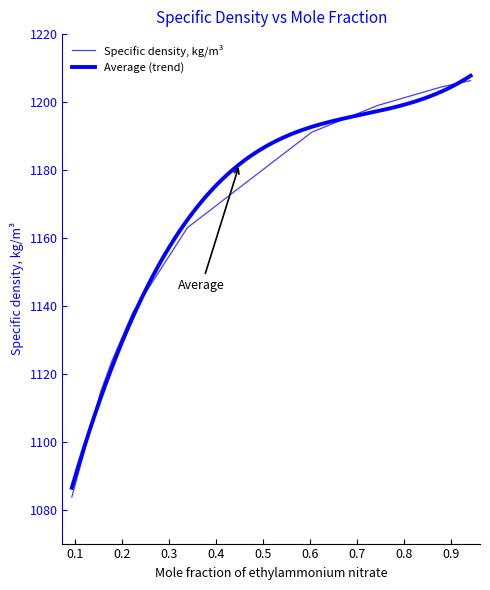

Reading left to right, what are all the values shown in this chart?

1083.7	1114.8	1123.6	1138.1	1163.0	1191.1	1199.0	1204.5	1206.3